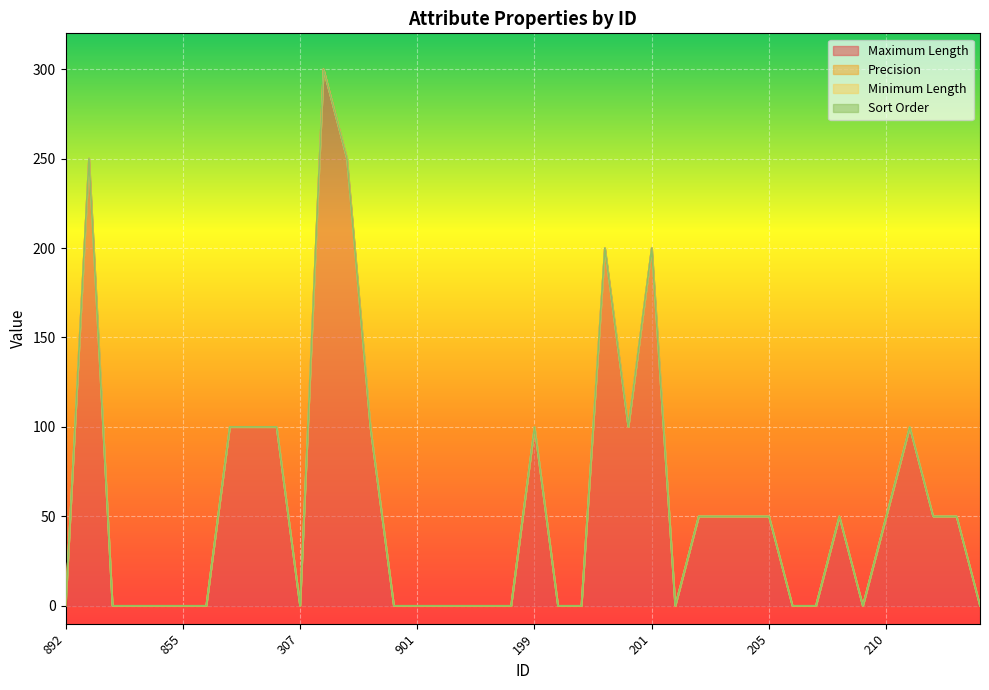

True or false: Sort Order and Maximum Length intersect in this chart.

False